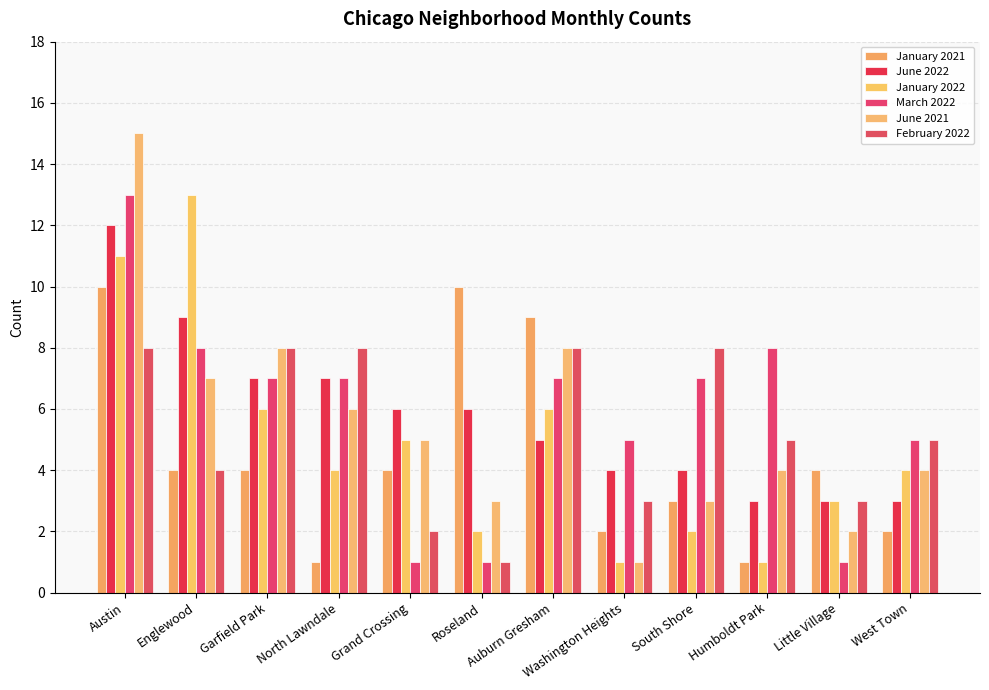

What is the sum of the March 2022 values at Washington Heights and Humboldt Park?

13